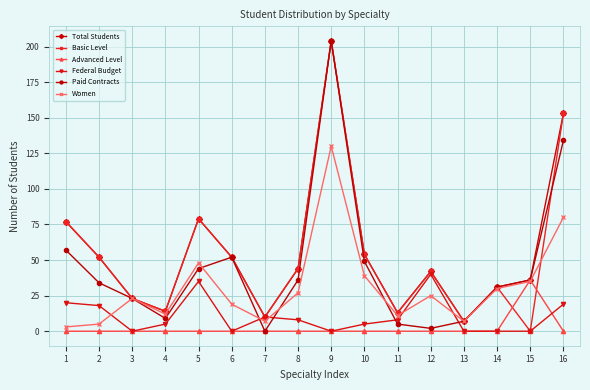

Which series changed the most between 1 and 15?

Basic Level